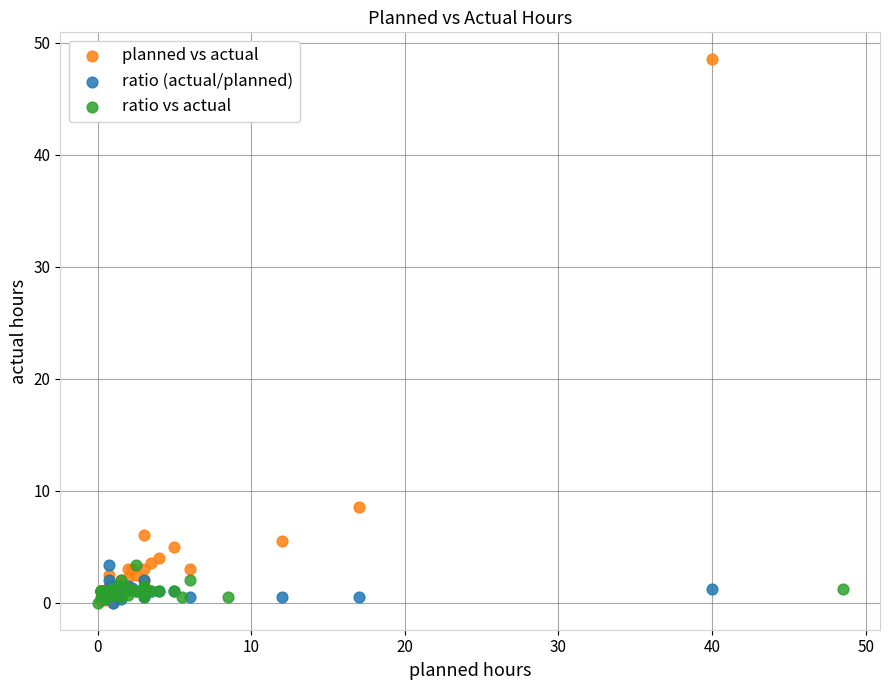

What are all the series names shown in the legend?

planned vs actual, ratio (actual/planned), ratio vs actual